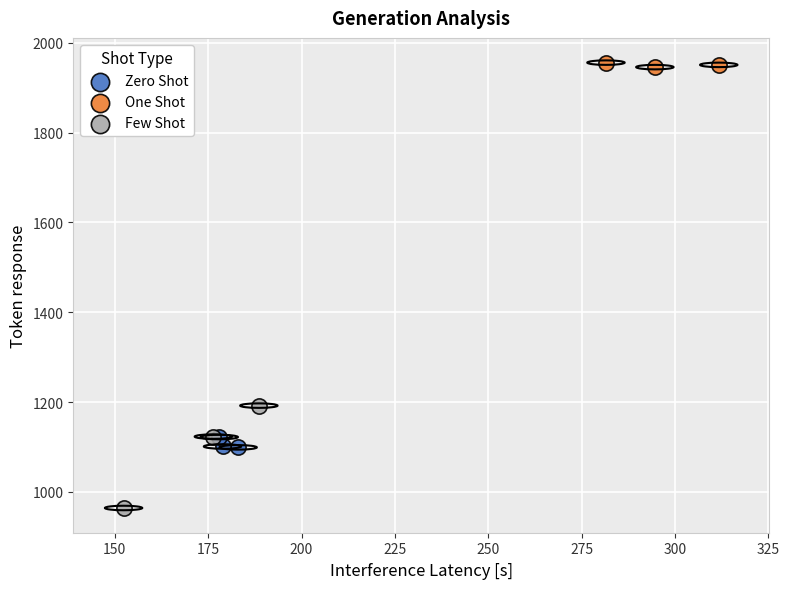

Which series reaches the maximum Y coordinate?

One Shot